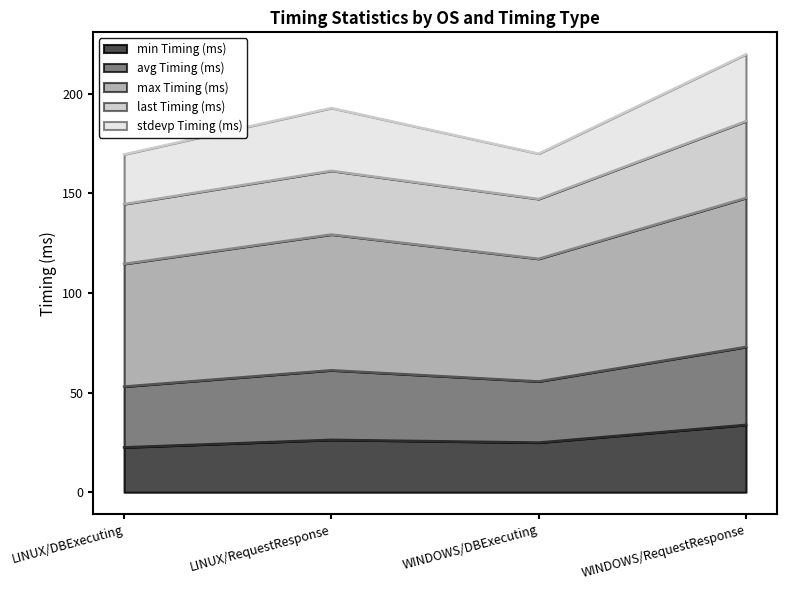

What value does the min Timing (ms) series have at WINDOWS/RequestResponse?

33.8